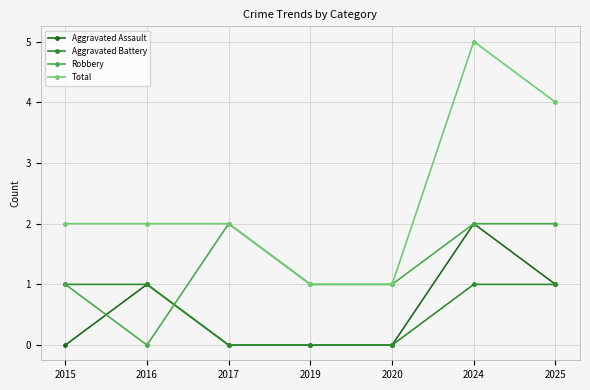

What is the greatest value displayed?

5